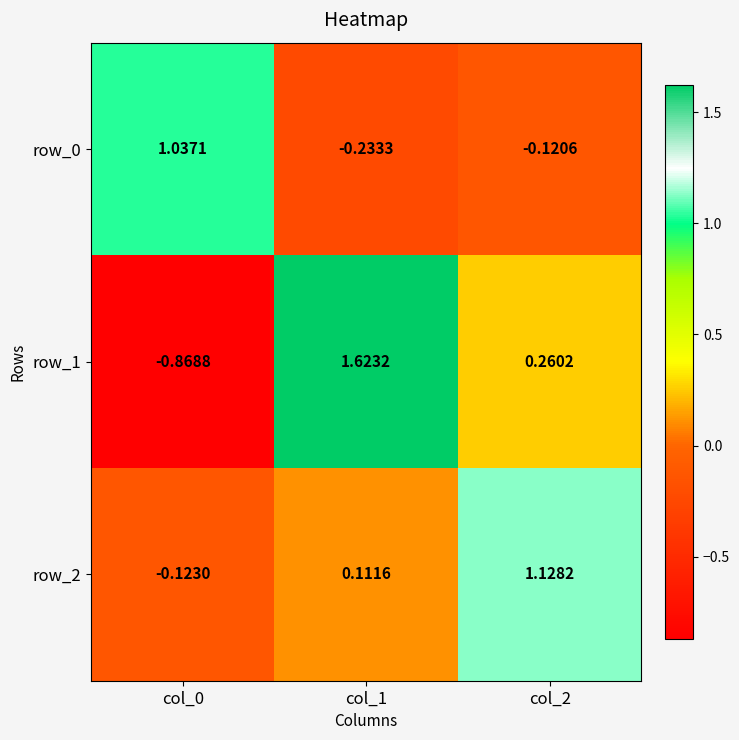

What is the total value across all series at col_1?

1.5